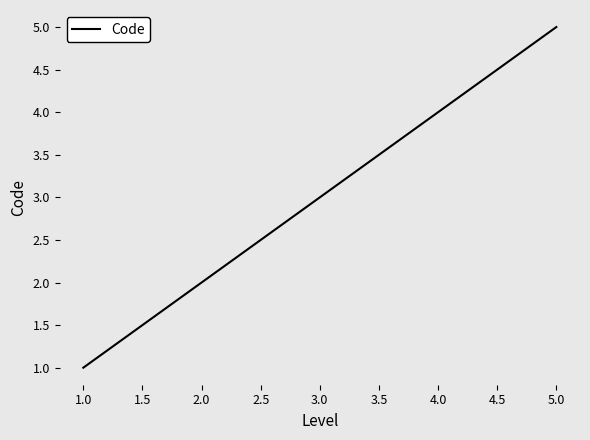

List the labels in order of value, smallest first.

1.0, 2.0, 3.0, 4.0, 5.0